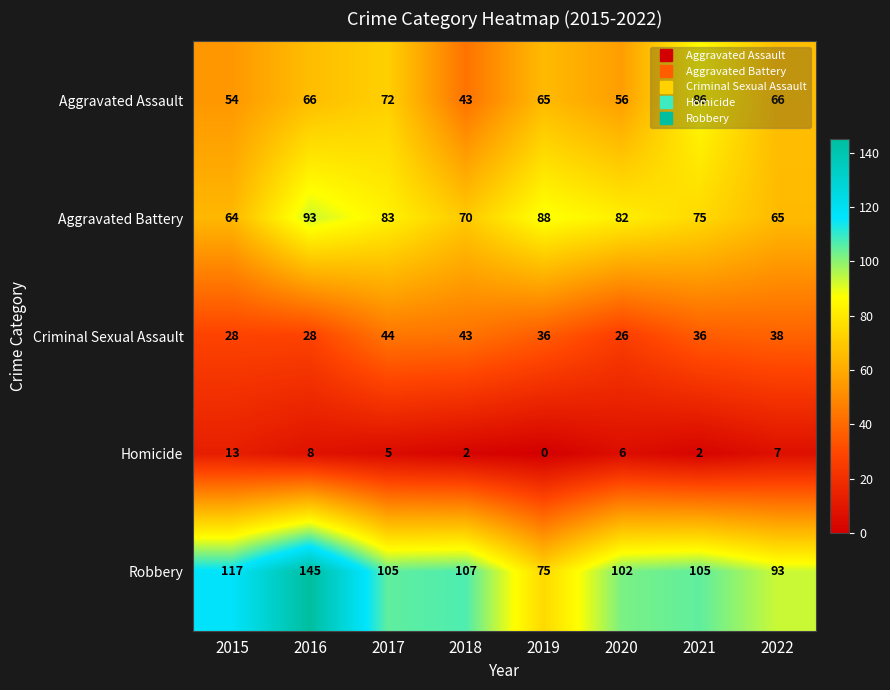

Rank the series by their maximum value, from lowest to highest.

Homicide, Criminal Sexual Assault, Aggravated Assault, Aggravated Battery, Robbery